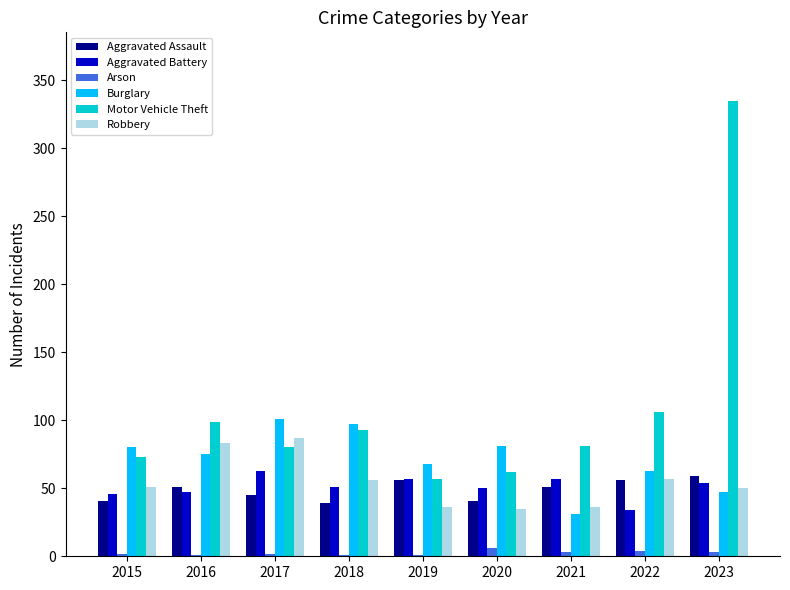

What are all the series names shown in the legend?

Aggravated Assault, Aggravated Battery, Arson, Burglary, Motor Vehicle Theft, Robbery